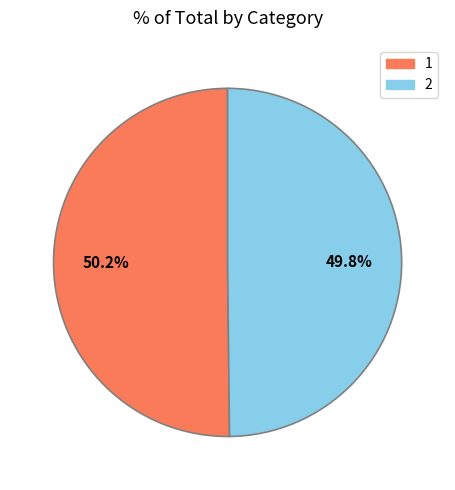

Combined, do 1 and 2 account for over 50%?

Yes